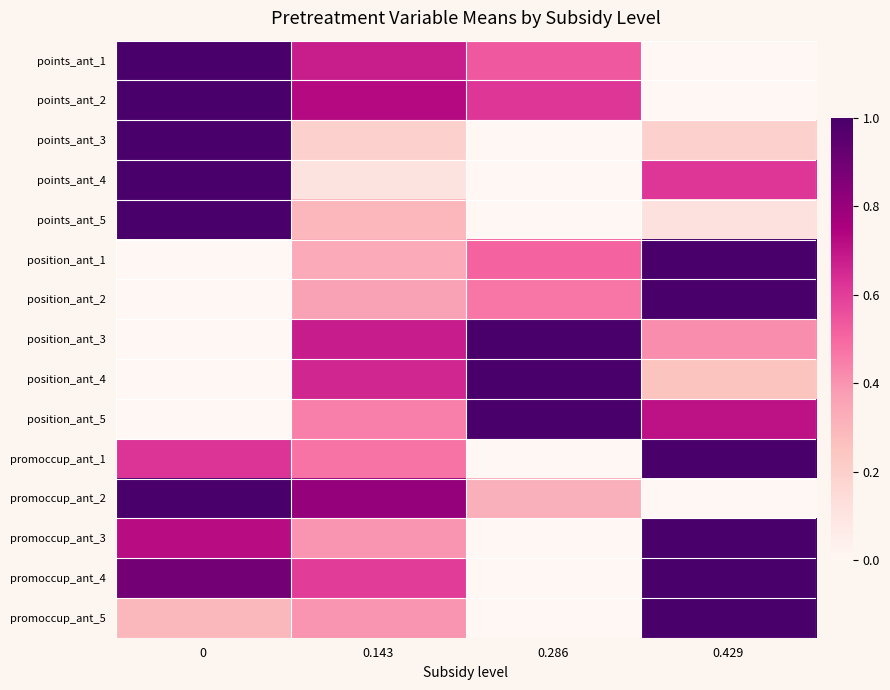

Reading left to right, what are all the values shown in this chart?

points_ant_1: 0=1.0	0.143=0.7	0.286=0.5	0.429=0.0
points_ant_2: 0=1.0	0.143=0.7	0.286=0.6	0.429=0.0
points_ant_3: 0=1.0	0.143=0.2	0.286=0.0	0.429=0.2
points_ant_4: 0=1.0	0.143=0.1	0.286=0.0	0.429=0.6
points_ant_5: 0=1.0	0.143=0.3	0.286=0.0	0.429=0.1
position_ant_1: 0=0.0	0.143=0.3	0.286=0.5	0.429=1.0
position_ant_2: 0=0.0	0.143=0.4	0.286=0.5	0.429=1.0
position_ant_3: 0=0.0	0.143=0.7	0.286=1.0	0.429=0.4
position_ant_4: 0=0.0	0.143=0.7	0.286=1.0	0.429=0.3
position_ant_5: 0=0.0	0.143=0.4	0.286=1.0	0.429=0.7
promoccup_ant_1: 0=0.6	0.143=0.5	0.286=0.0	0.429=1.0
promoccup_ant_2: 0=1.0	0.143=0.8	0.286=0.3	0.429=0.0
promoccup_ant_3: 0=0.7	0.143=0.4	0.286=0.0	0.429=1.0
promoccup_ant_4: 0=0.9	0.143=0.6	0.286=0.0	0.429=1.0
promoccup_ant_5: 0=0.3	0.143=0.4	0.286=0.0	0.429=1.0